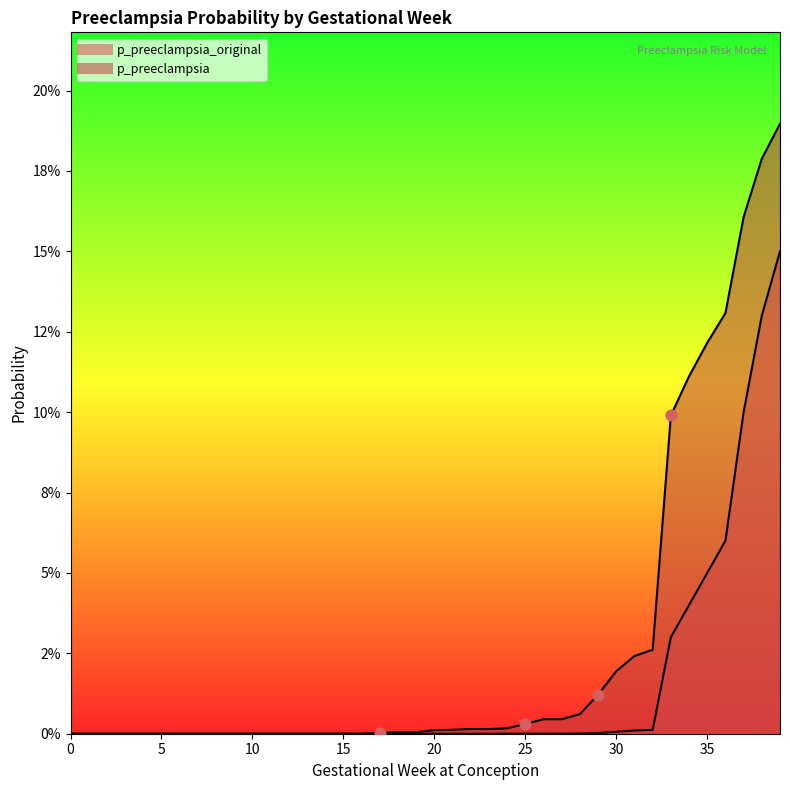

Which series contains the highest Y value?

p_preeclampsia